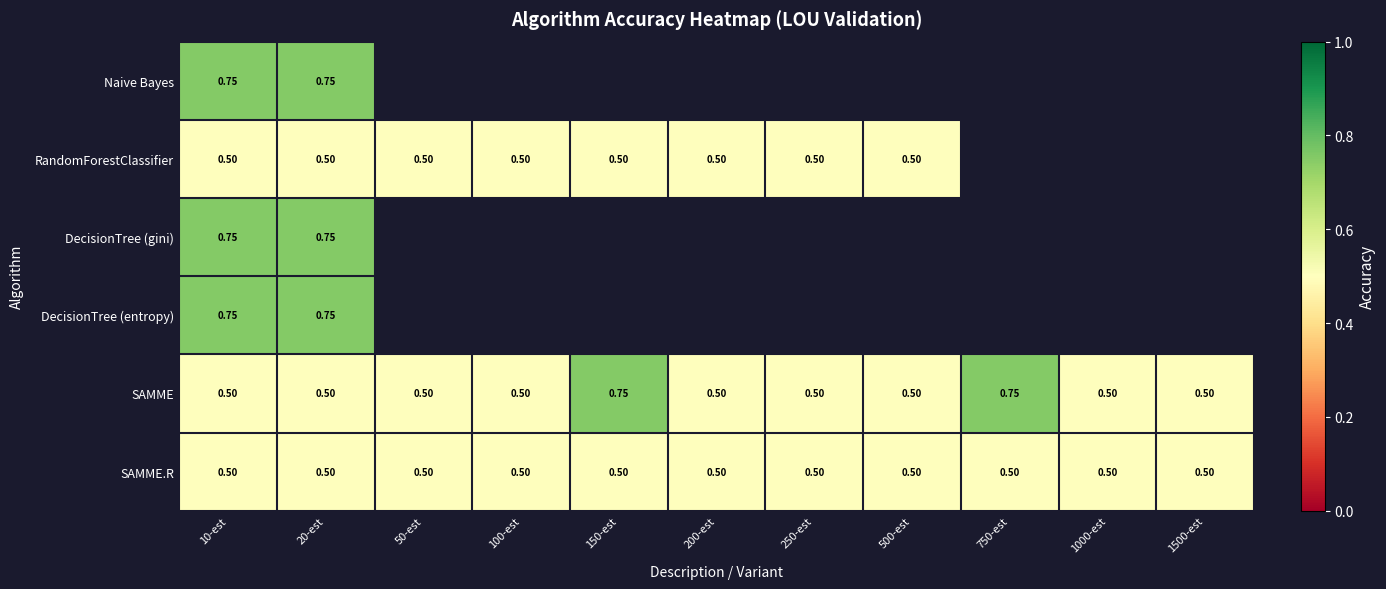

Is the value of Naive Bayes at 1500-est greater than the value of SAMME at 50-est?

No